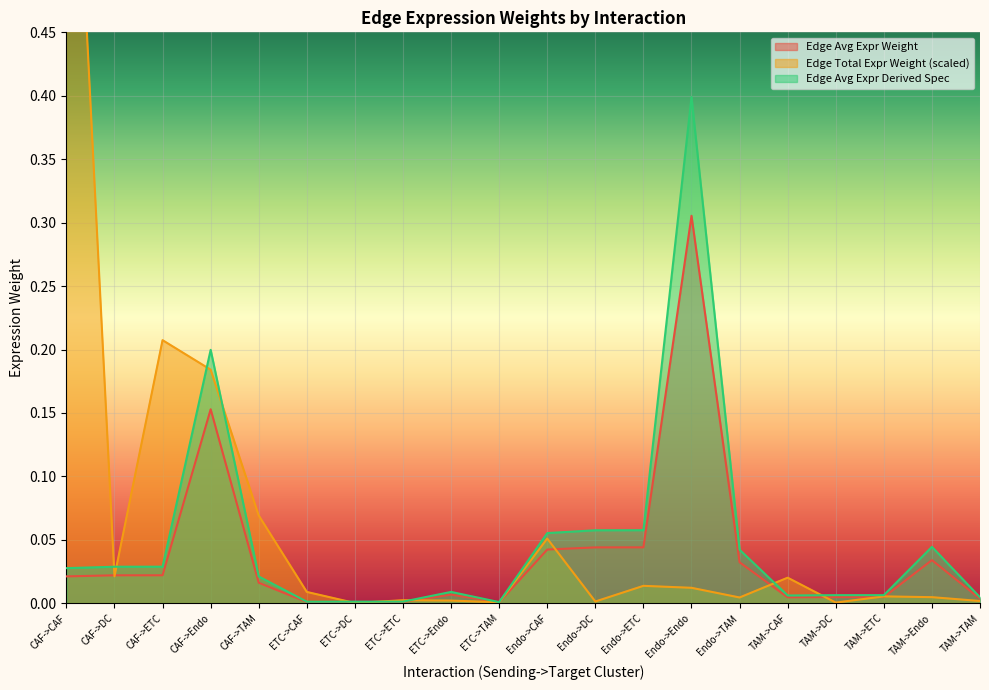

Which has a higher value, Endo->Endo or CAF->DC?

Endo->Endo